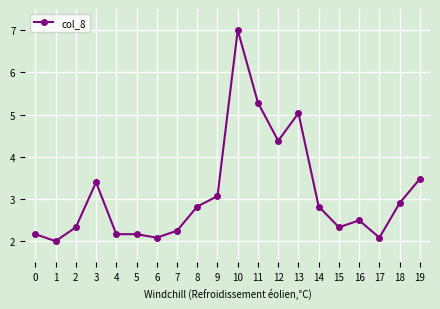

At which category does the data reach its first local valley?

1